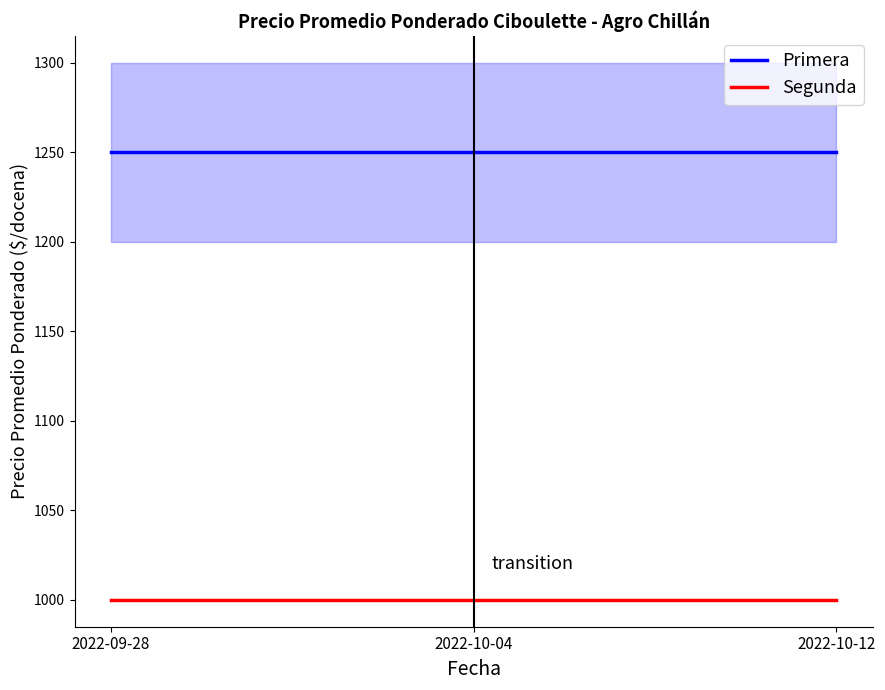

What is the value of the Primera point at the 1st from the left?

1250